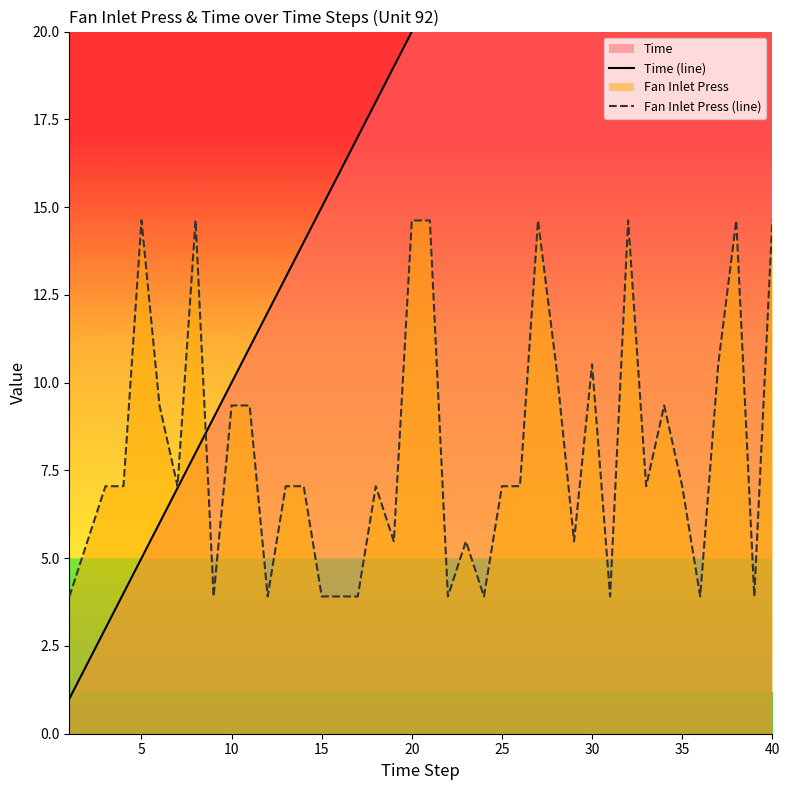

What is the maximum value shown in the chart?

40.0